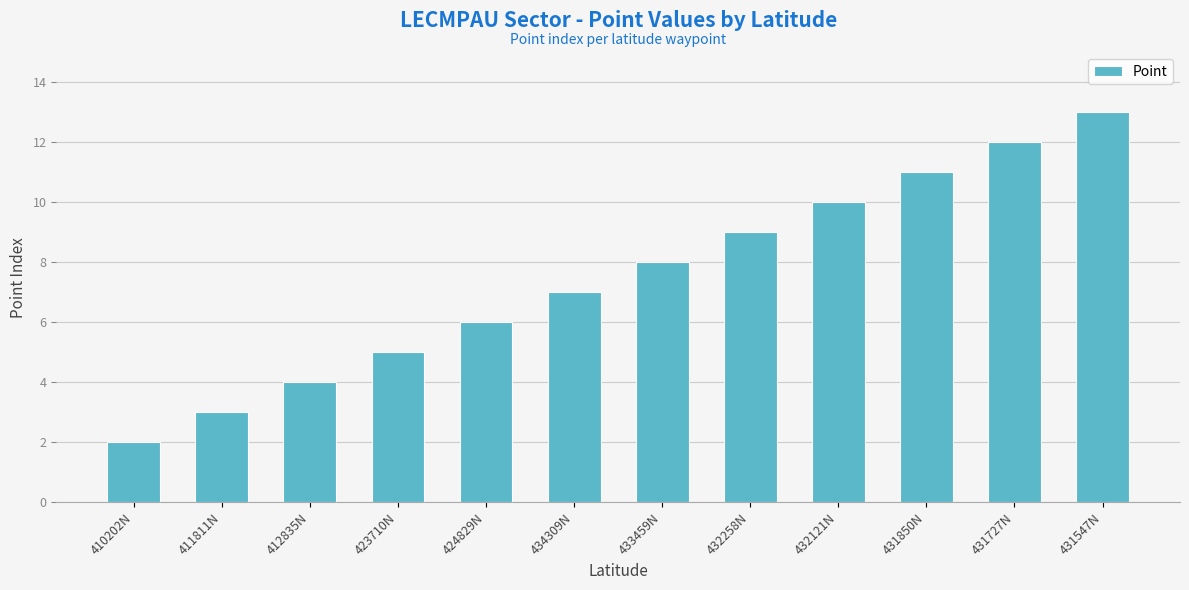

What is the label of the 9th bar from the left?

432121N